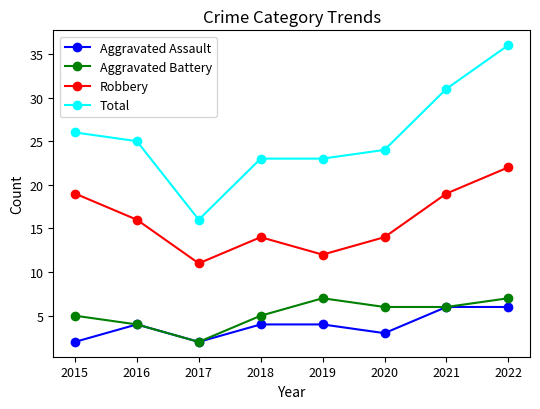

At which label does Total reach its minimum?

2017